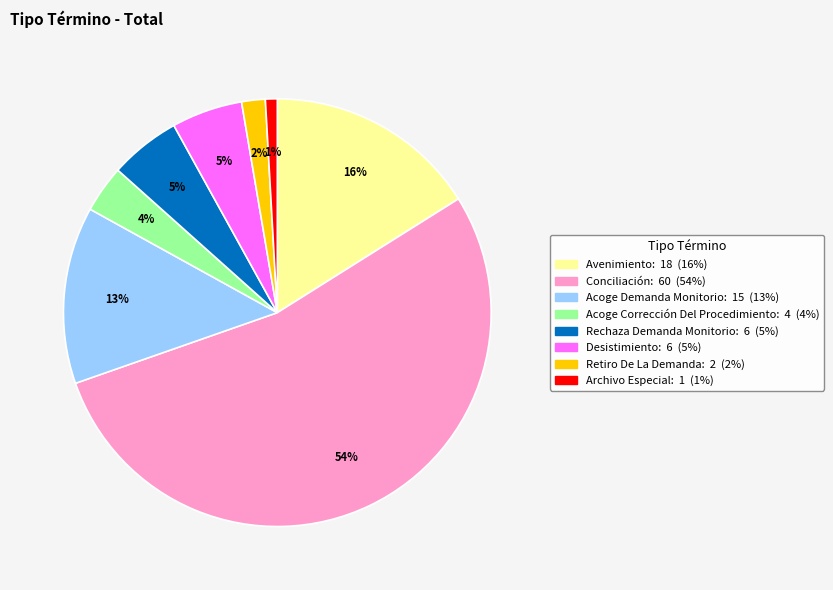

To the nearest percent, what portion does Retiro De La Demanda represent?

2%